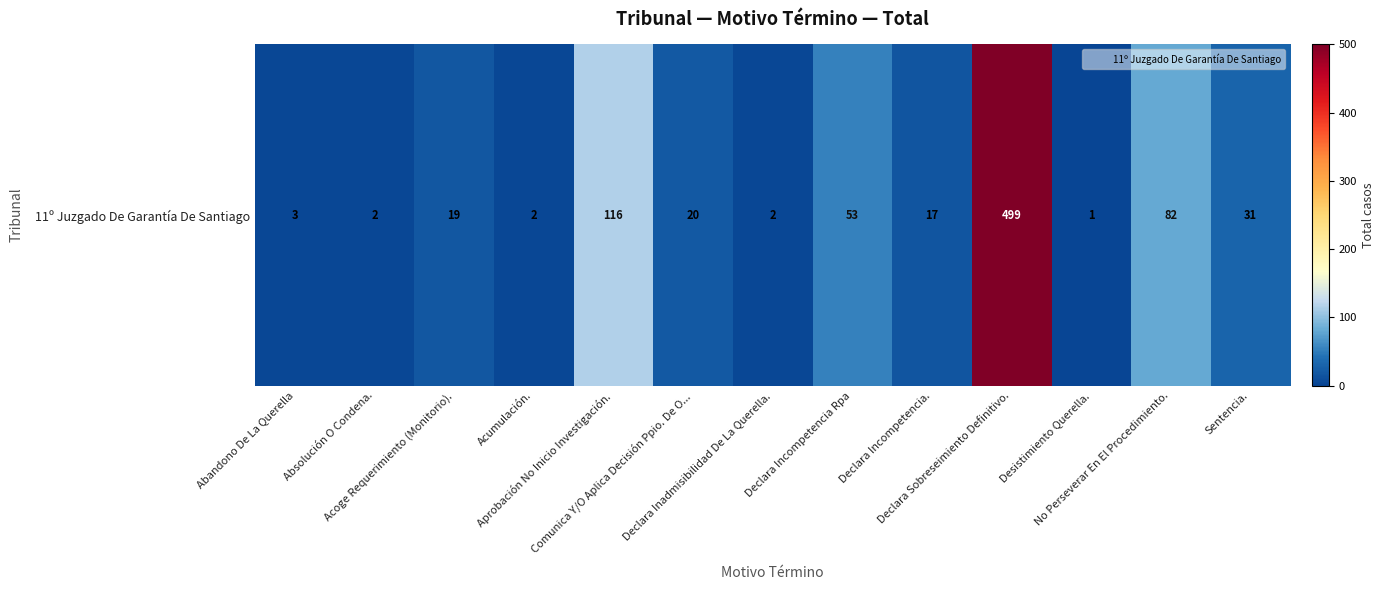

Reading left to right, transcribe all the data shown in this chart.

3	2	19	2	116	20	2	53	17	499	1	82	31